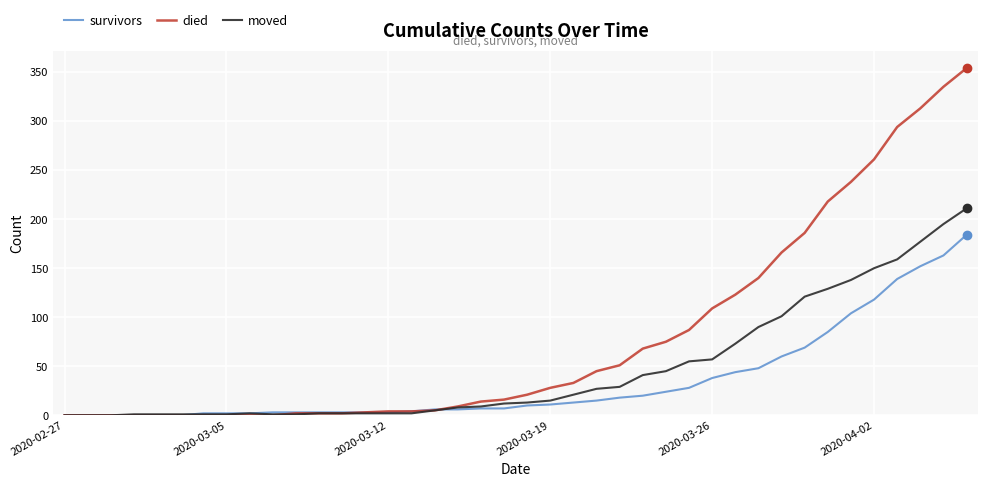

Which series has the largest total across all categories?

died